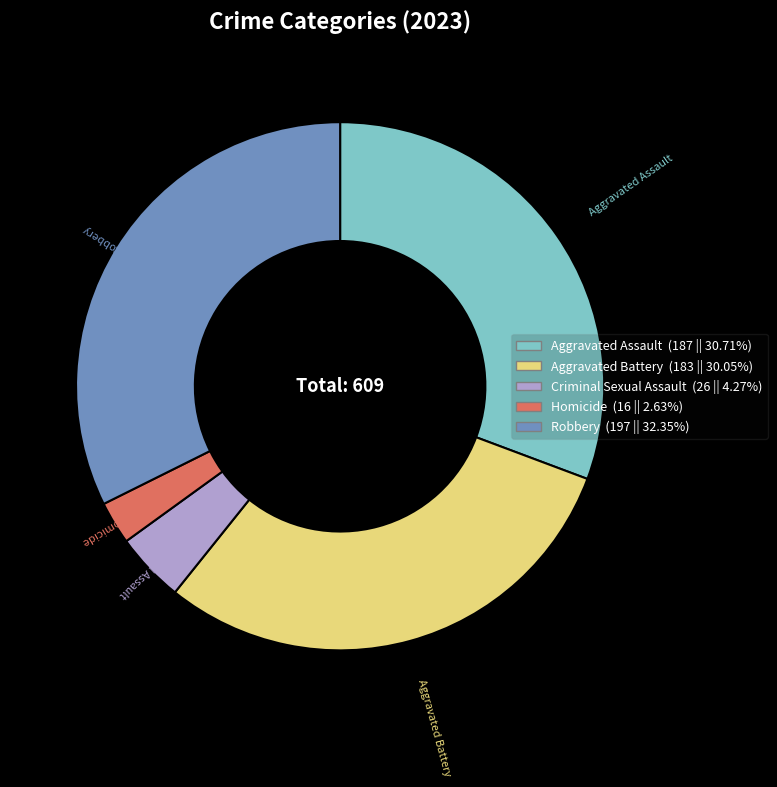

The Criminal Sexual Assault slice represents 4% of the pie. True or false?

True